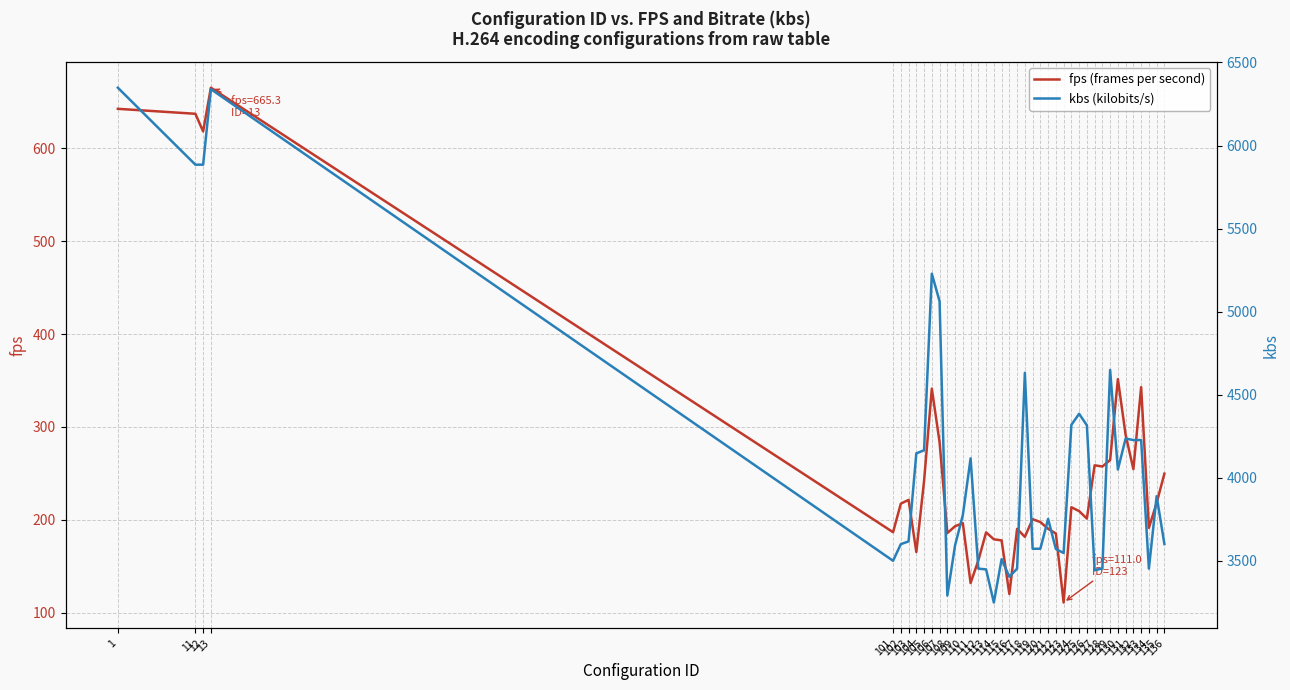

Is the value of kbs (kilobits/s) at 106 greater than the value of fps (frames per second) at 109?

Yes